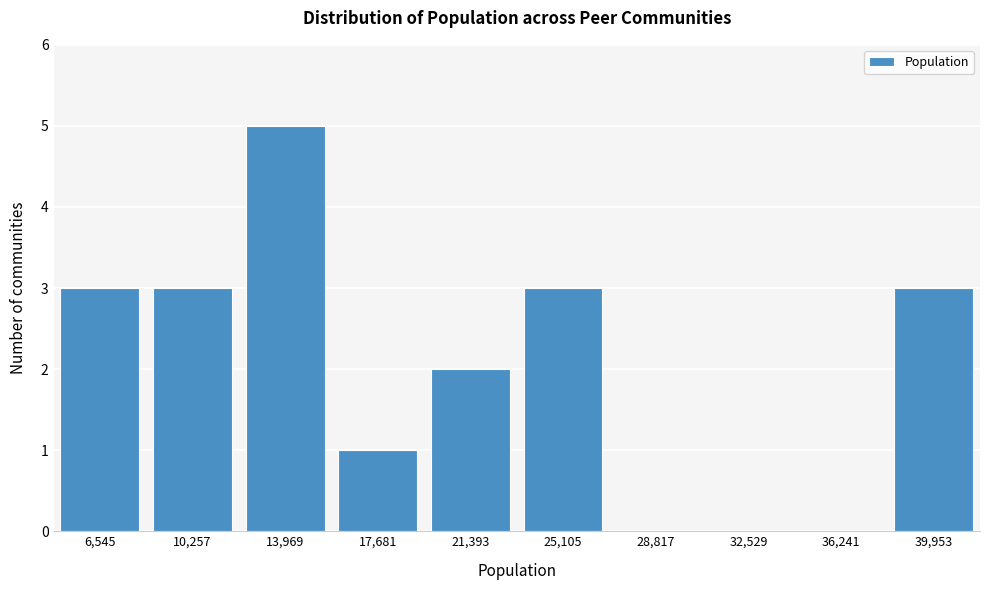

Reading left to right, what are all the values shown in this chart?

6,545=3	10,257=3	13,969=5	17,681=1	21,393=2	25,105=3	28,817=0	32,529=0	36,241=0	39,953=3